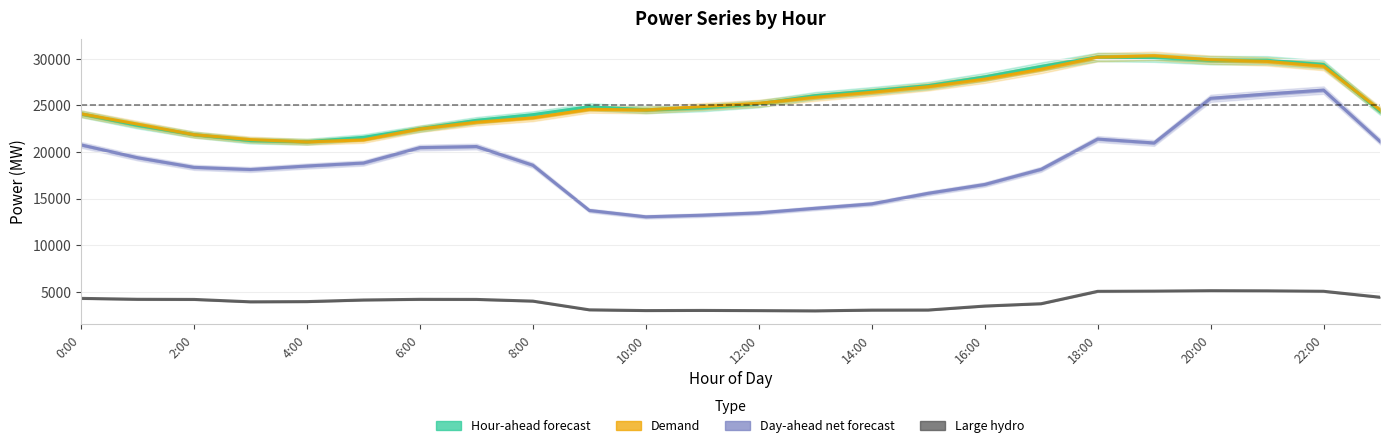

Does the chart display data point markers on the line(s)?

No